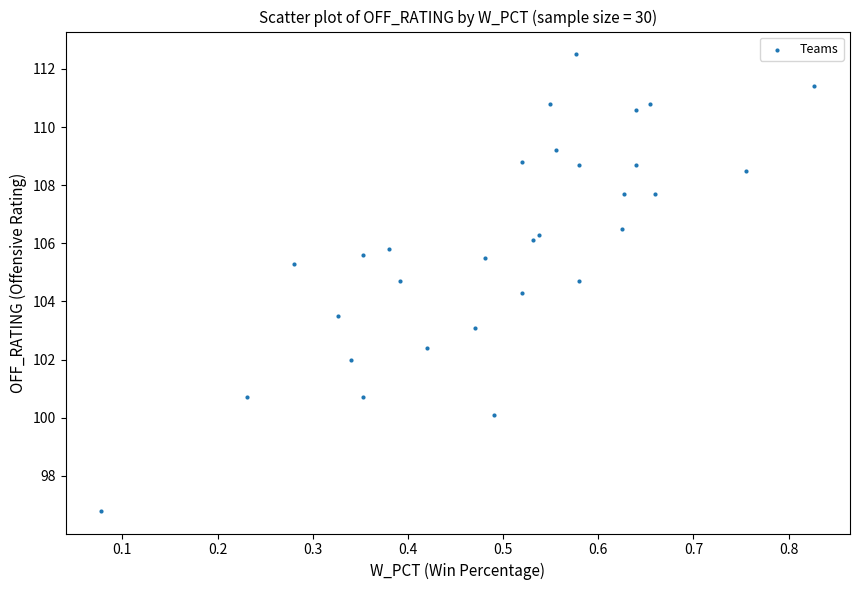

What Y value in the scatter plot is closest to 104?

104.3